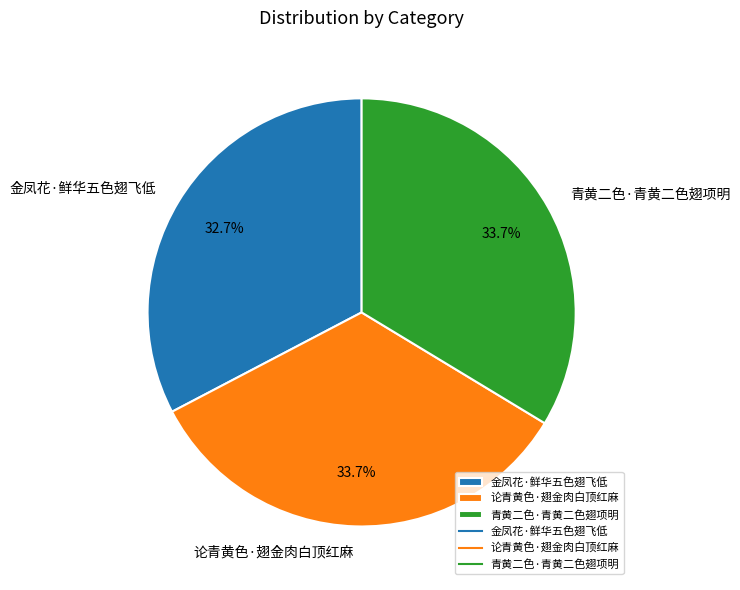

How many slices are in this pie chart?

3